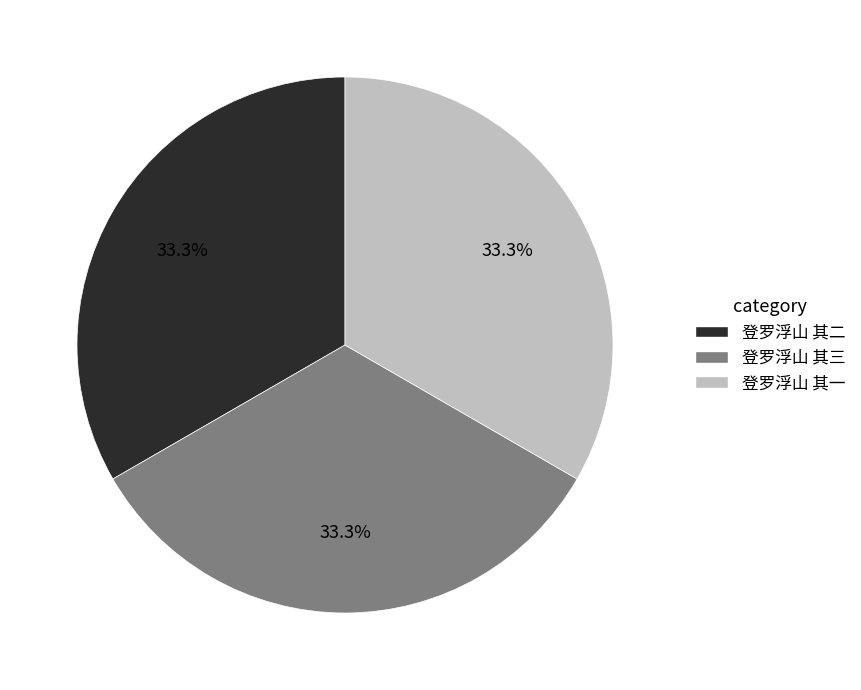

What percentage is the 登罗浮山 其一 slice, to the nearest percent?

33%